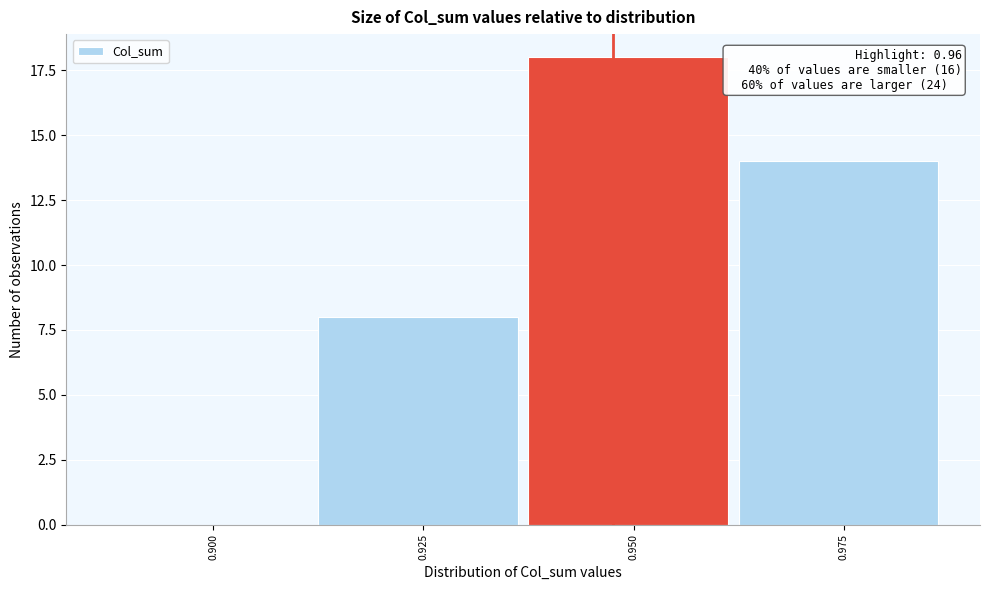

Reading left to right, extract all data points from this chart.

0.900=0	0.925=8	0.950=18	0.975=14